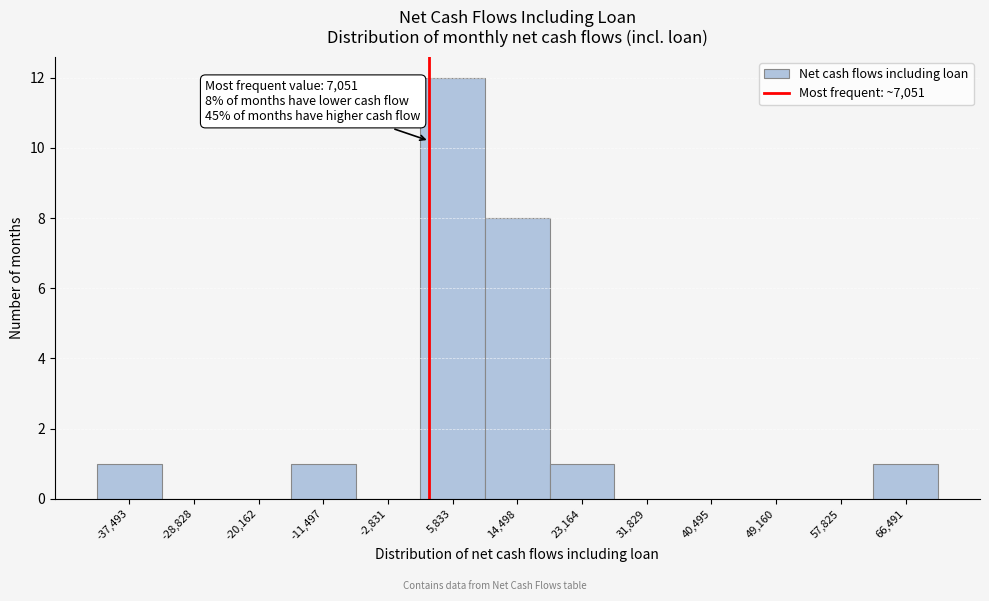

Reading left to right, transcribe all the data shown in this chart.

-37,493=1	-28,828=0	-20,162=0	-11,497=1	-2,831=0	5,833=12	14,498=8	23,164=1	31,829=0	40,495=0	49,160=0	57,825=0	66,491=1